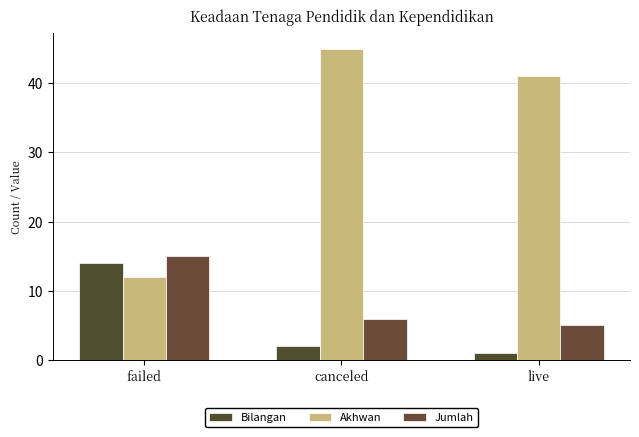

At which label is Jumlah closest to 10?

canceled